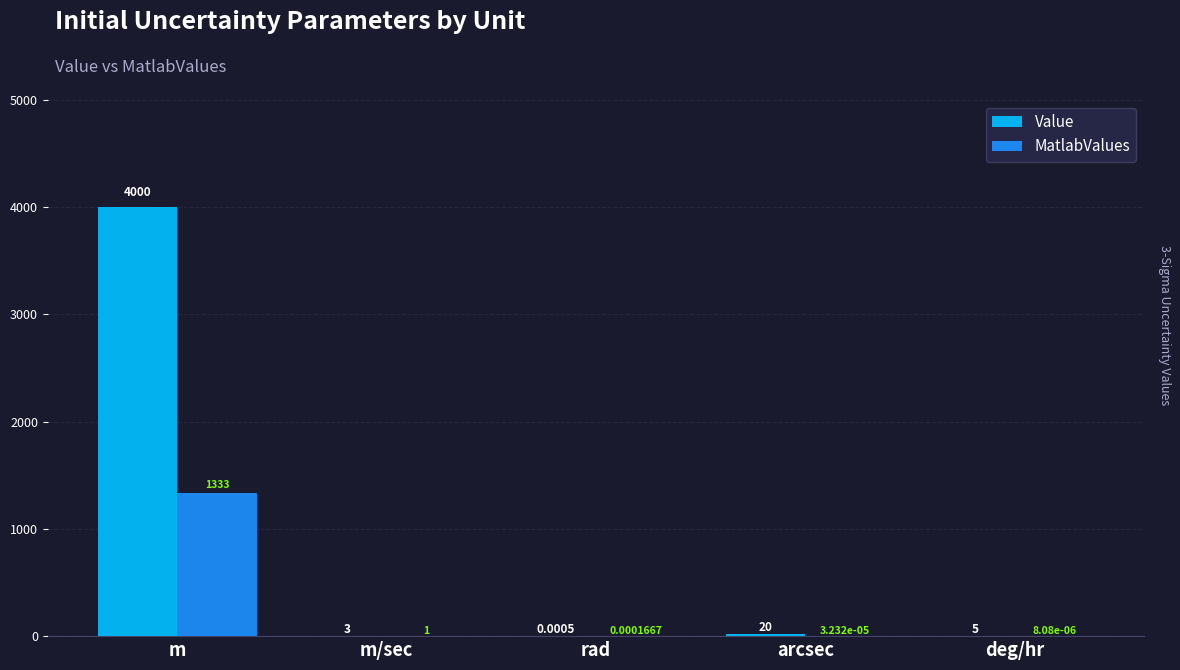

At which label is MatlabValues closest to 666?

m/sec